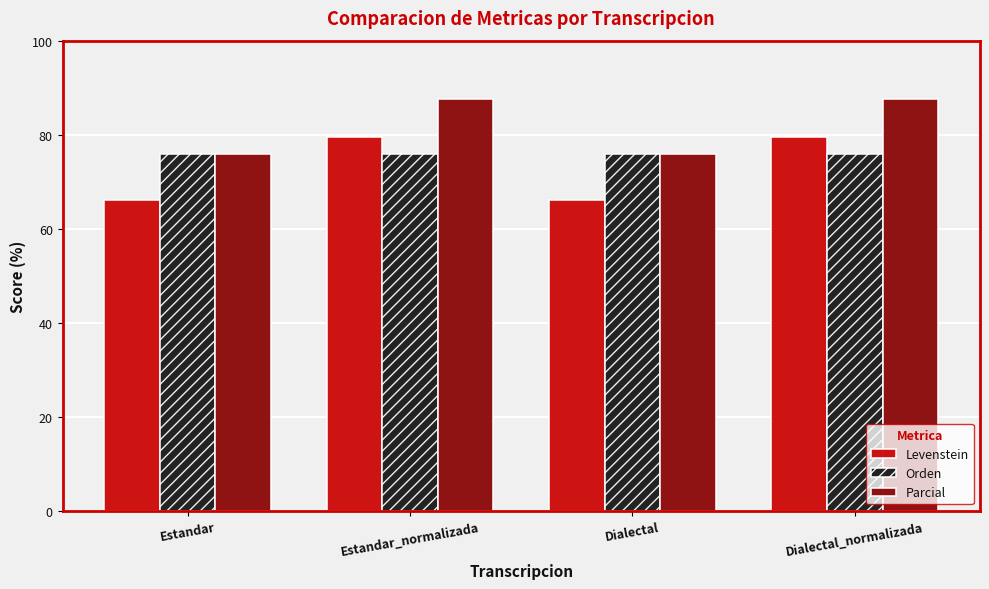

At how many categories does at least one series exceed 72?

4